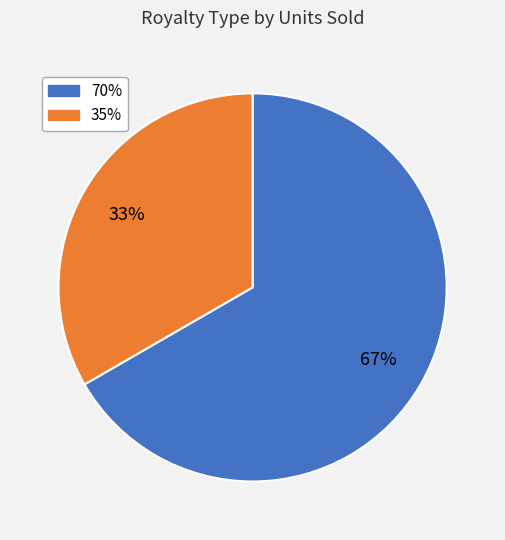

Approximately how many times larger is the value at 35% compared to 70%?

0.5